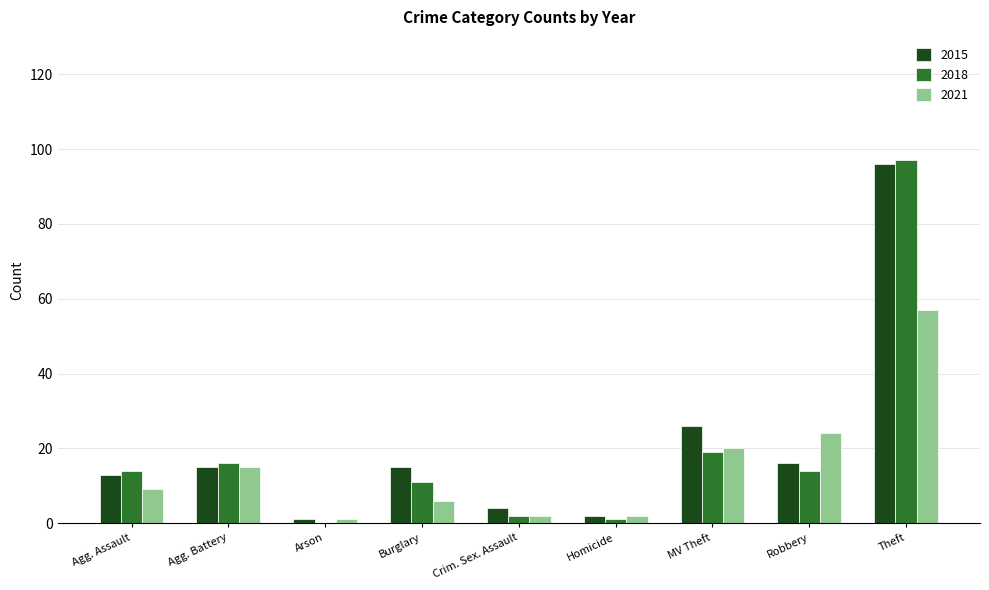

The 2015 series shows 26 at MV Theft. True or false?

True